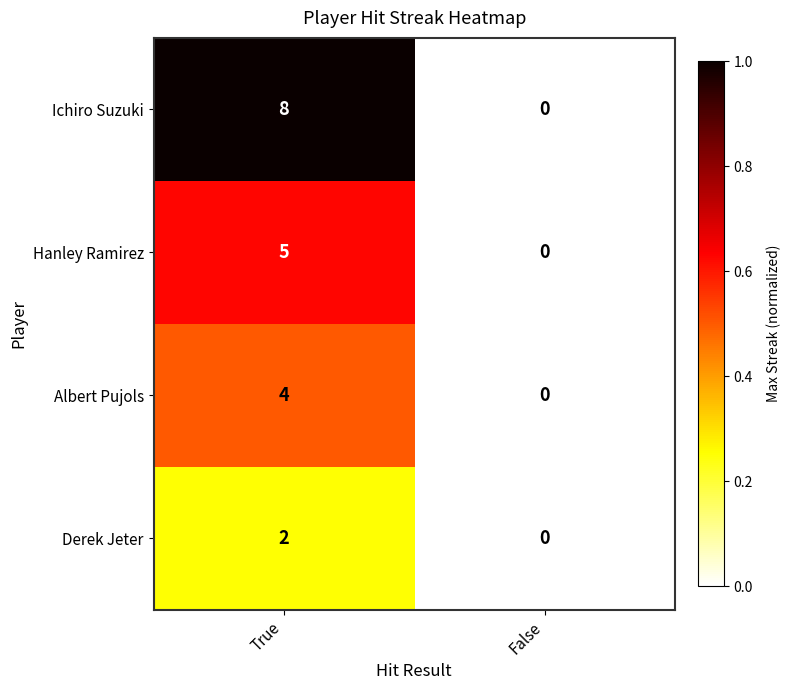

What is the maximum value shown in the chart?

8